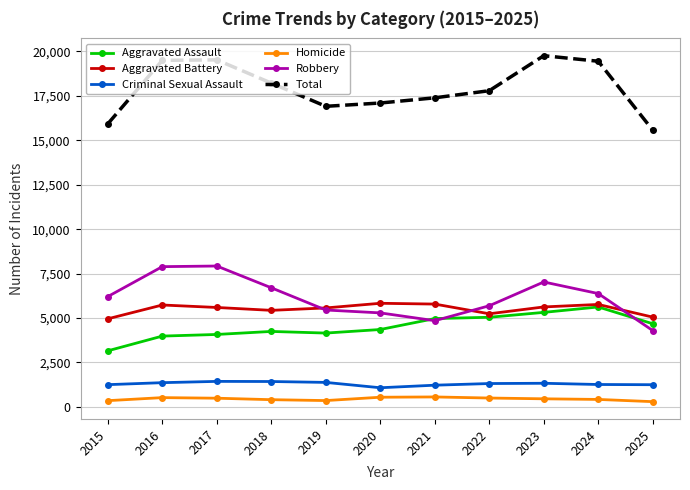

At how many categories does at least one series exceed 12085?

11